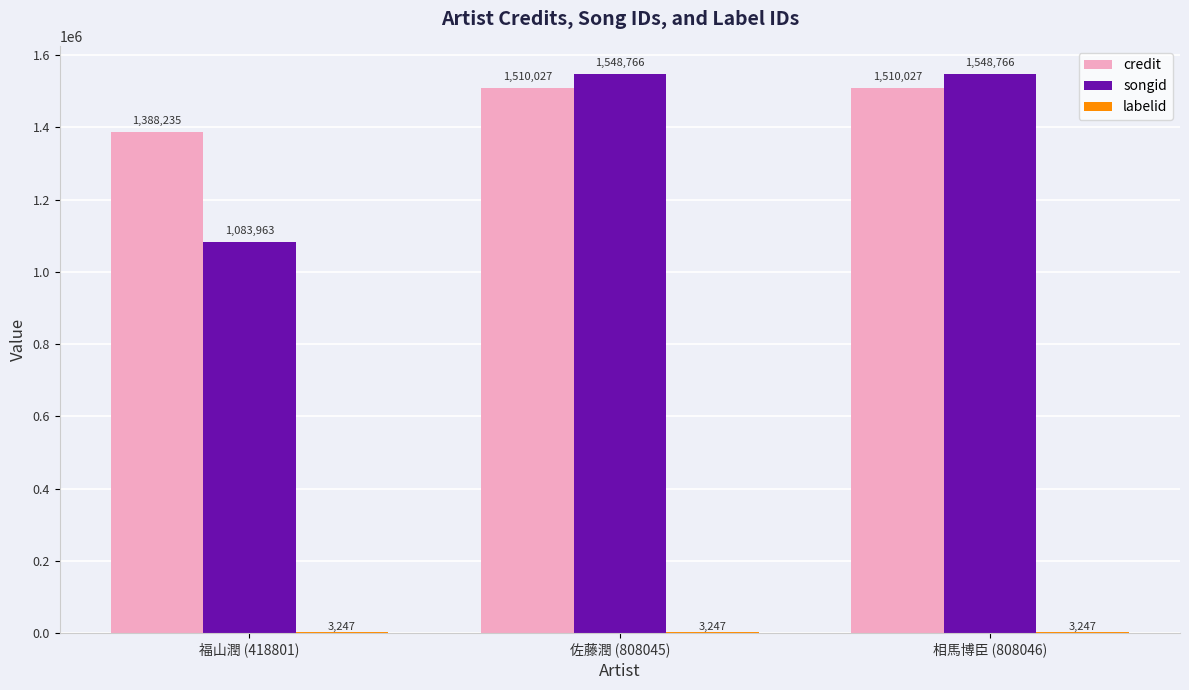

At which label is credit closest to 1449131?

福山潤 (418801)